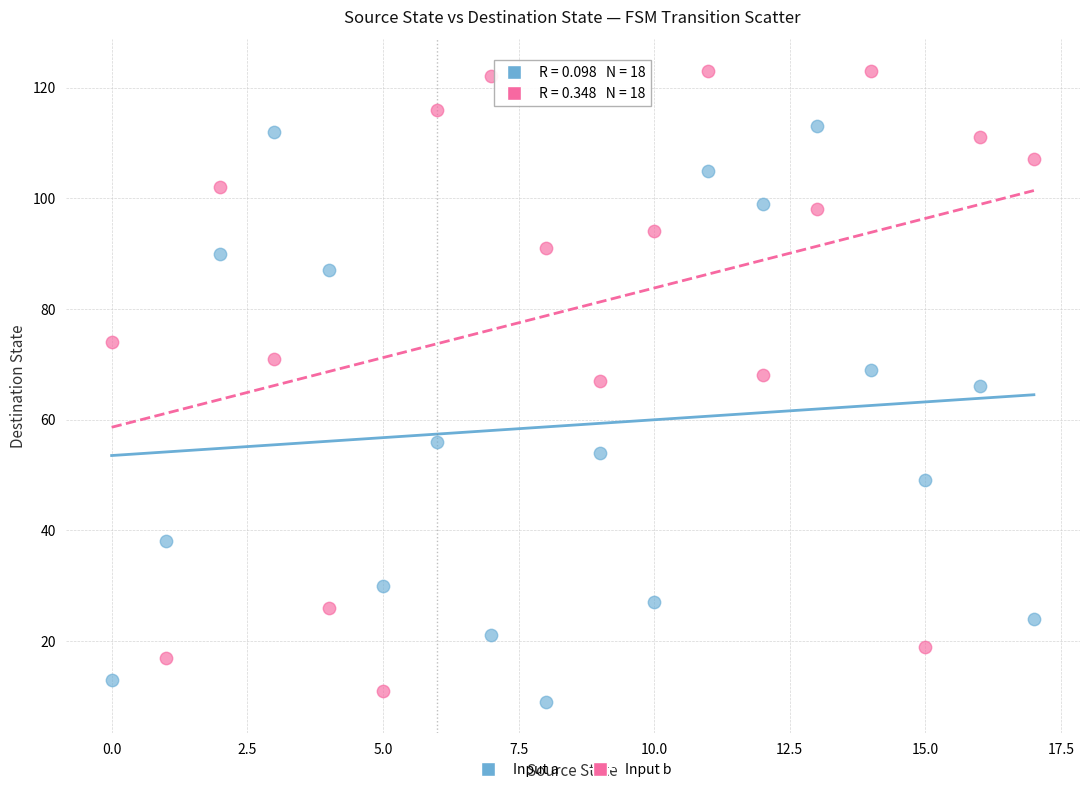

Which series has the widest spread of Y values?

Input b